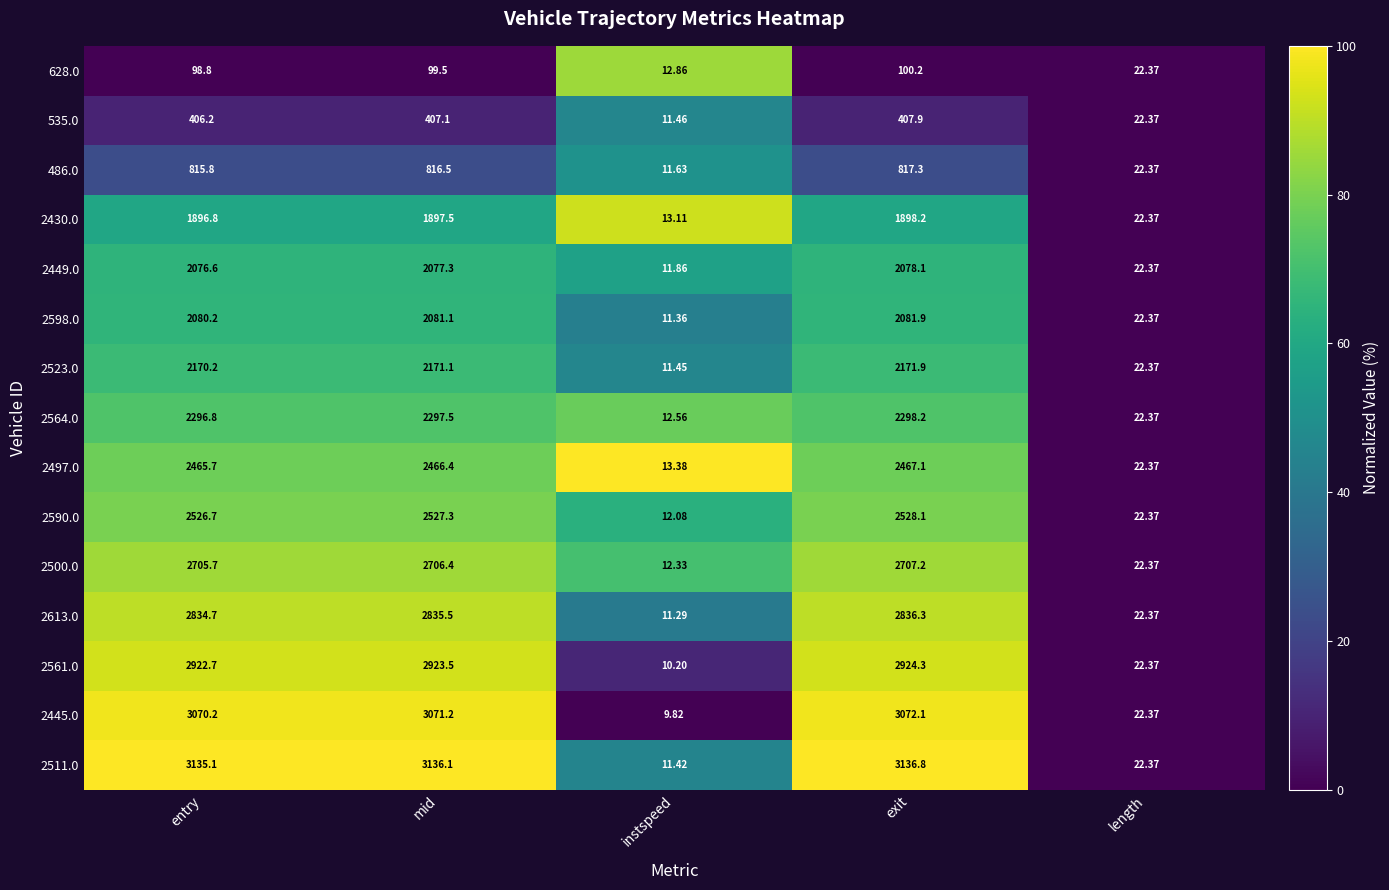

Where is 2590.0 nearest to the value 1270?

length